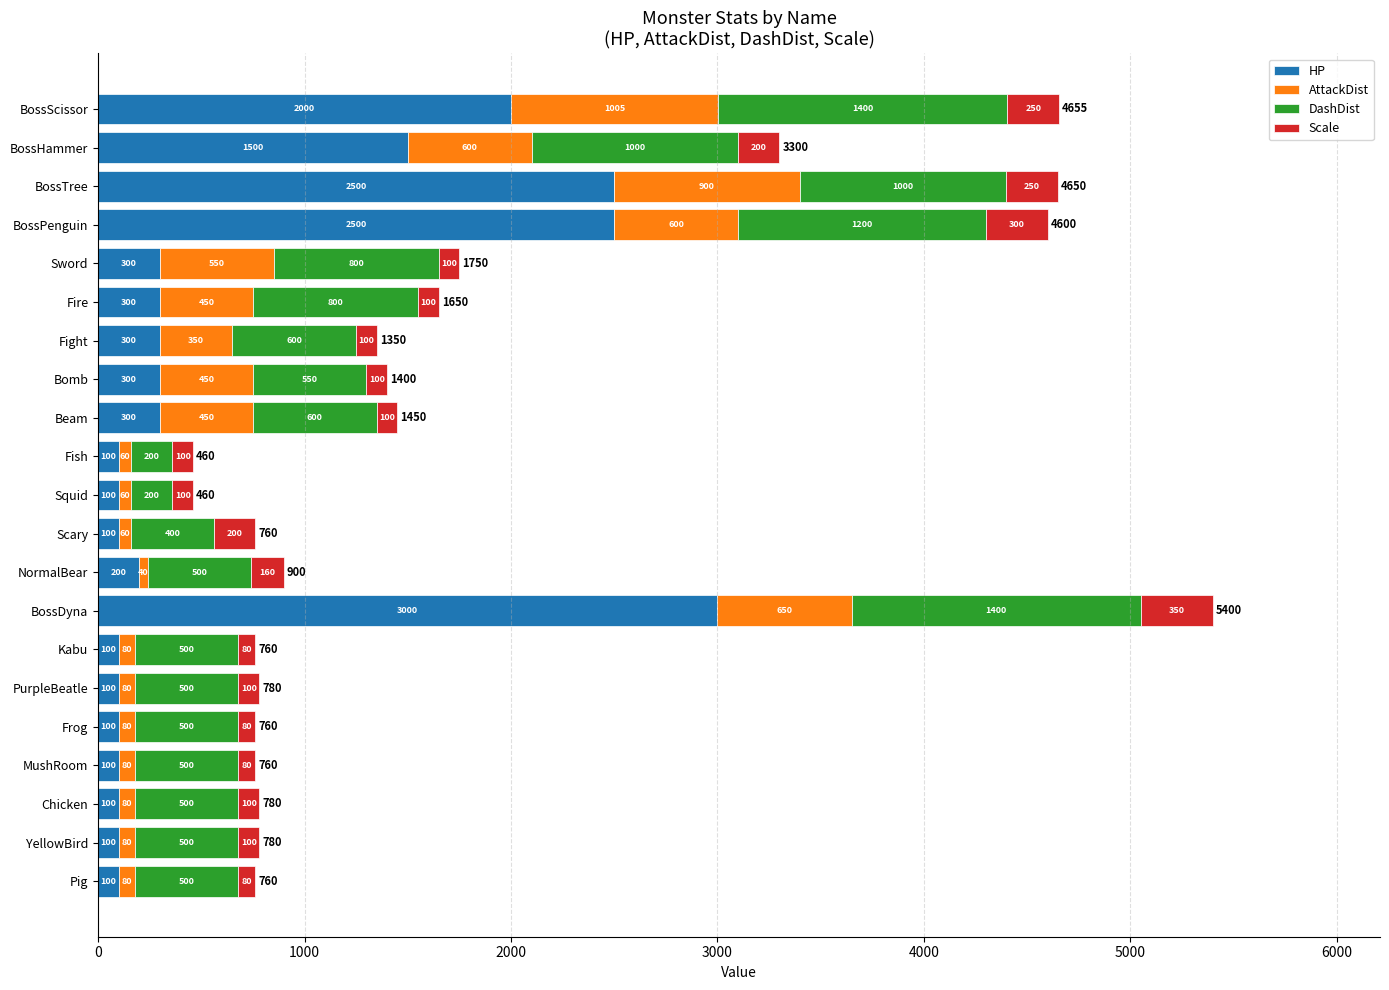

At which category is the sum across all series the highest?

BossDyna